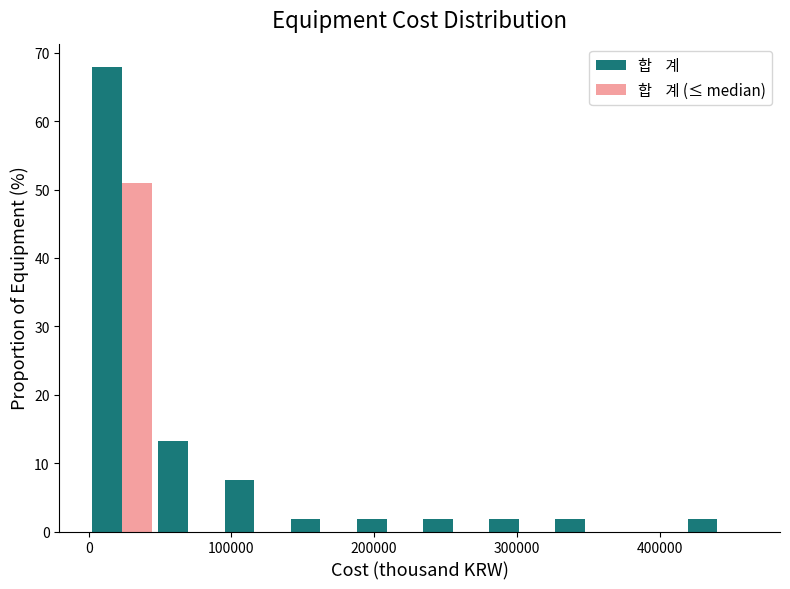

Reading left to right, list every range on the x-axis with the height of the bar of each series over it. Neither the bar edges nor the heights are printed on the chart, so give them approximately, as read against the axes.

0 to 50000: 합    계=68	합    계 (≤ median)=51
50000 to 90000: 합    계=13	합    계 (≤ median)=0
90000 to 140000: 합    계=8	합    계 (≤ median)=0
140000 to 190000: 합    계=2	합    계 (≤ median)=0
190000 to 230000: 합    계=2	합    계 (≤ median)=0
230000 to 280000: 합    계=2	합    계 (≤ median)=0
280000 to 320000: 합    계=2	합    계 (≤ median)=0
320000 to 370000: 합    계=2	합    계 (≤ median)=0
370000 to 420000: 합    계=0	합    계 (≤ median)=0
420000 to 460000: 합    계=2	합    계 (≤ median)=0